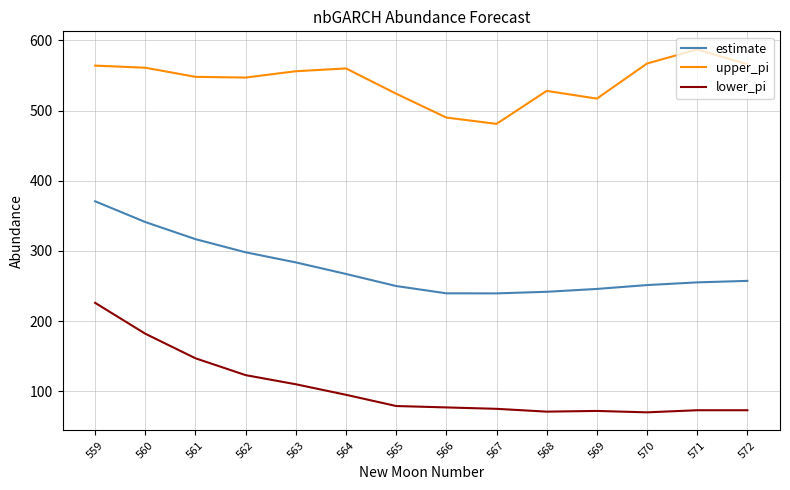

What is the total value across all series at 559?

1160.7